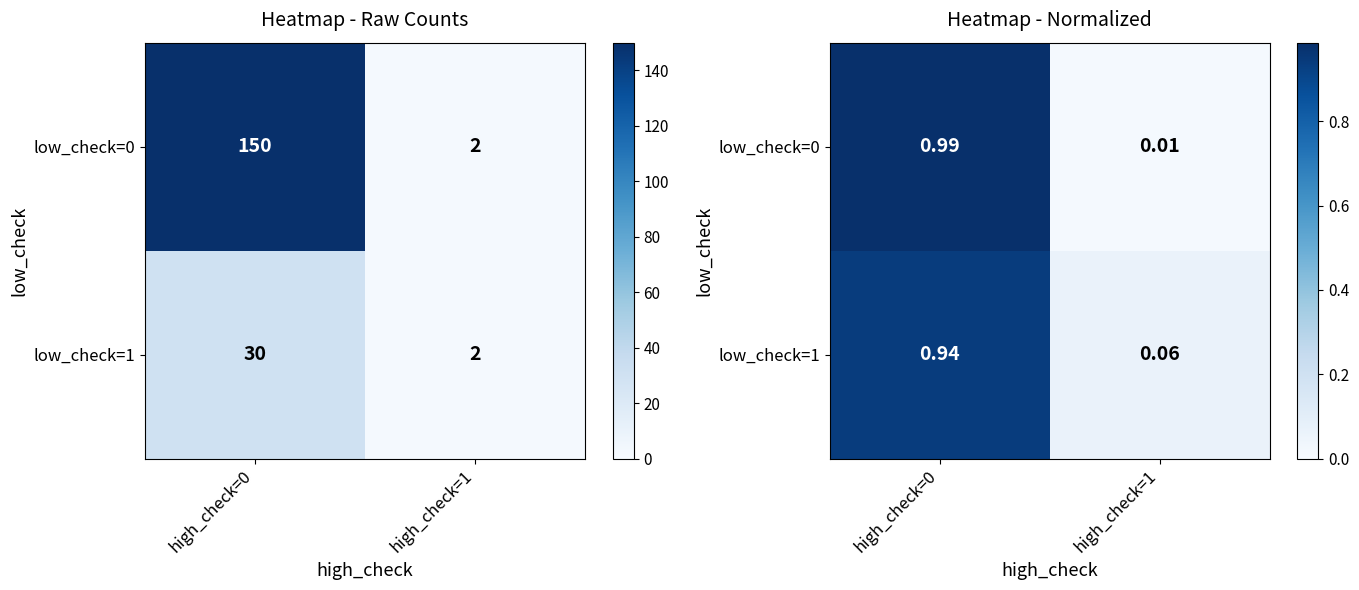

At which category does the chart reach its minimum across all series?

high_check=1